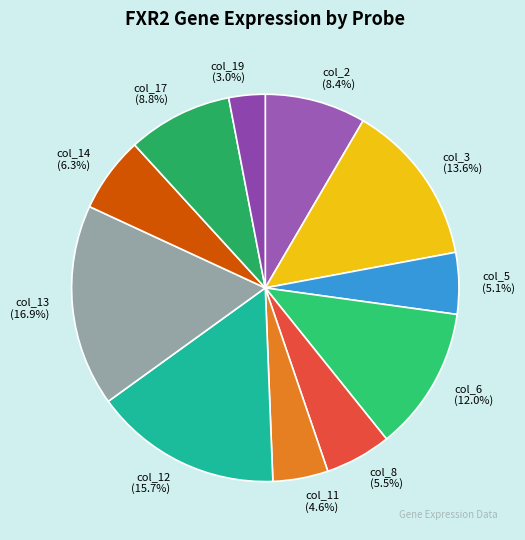

To the nearest percent, what is the combined percentage of col_14 and col_5?

11%